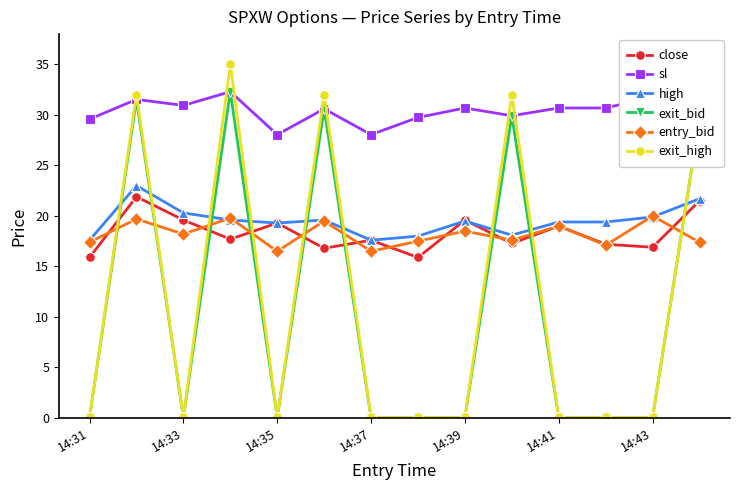

How many times do entry_bid and exit_high cross each other?

9